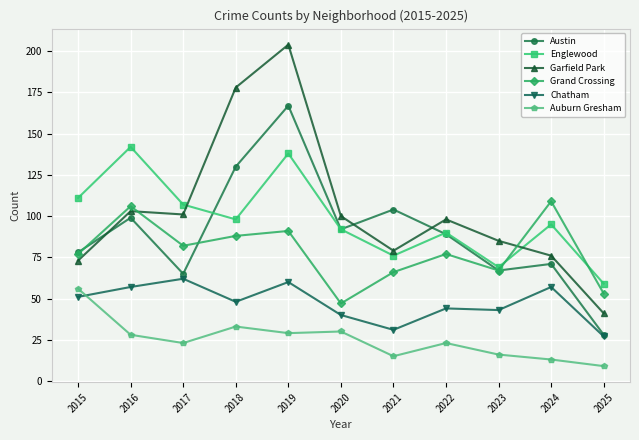

Where do Garfield Park and Englewood first cross each other?

2017 and 2018